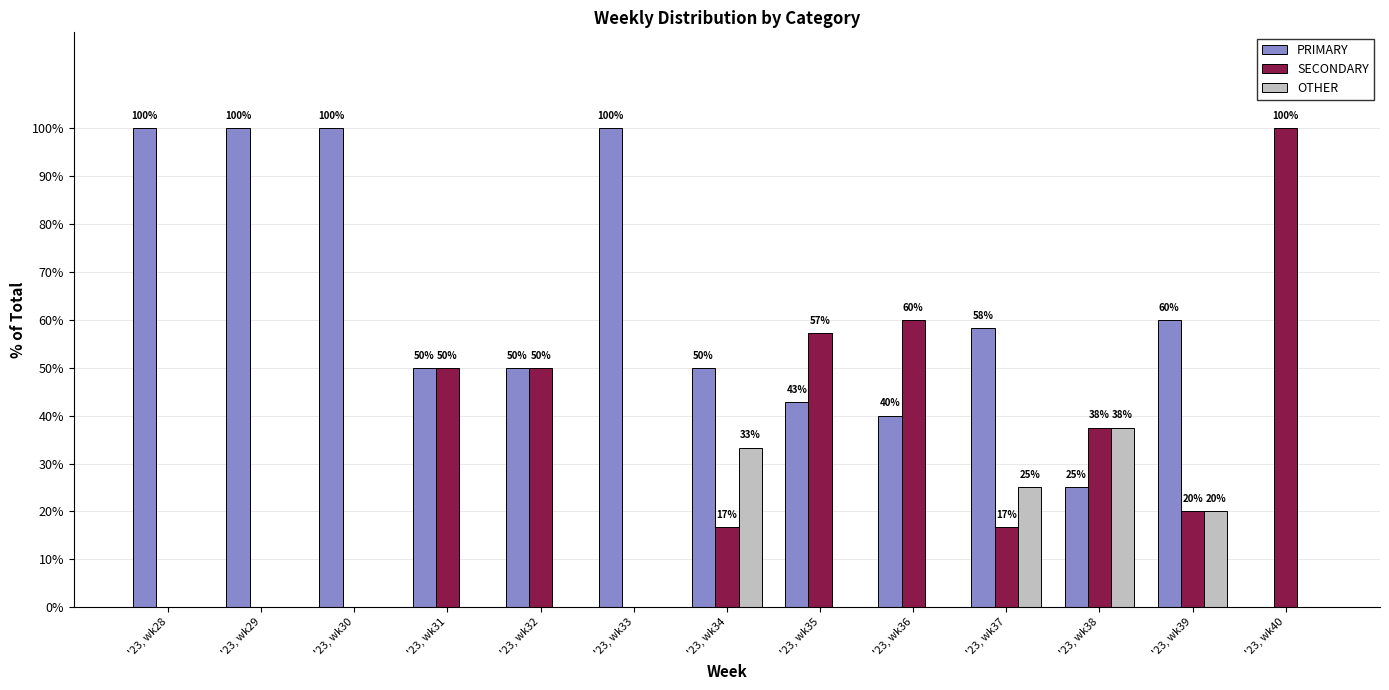

At which label does SECONDARY reach its peak?

'23, wk40